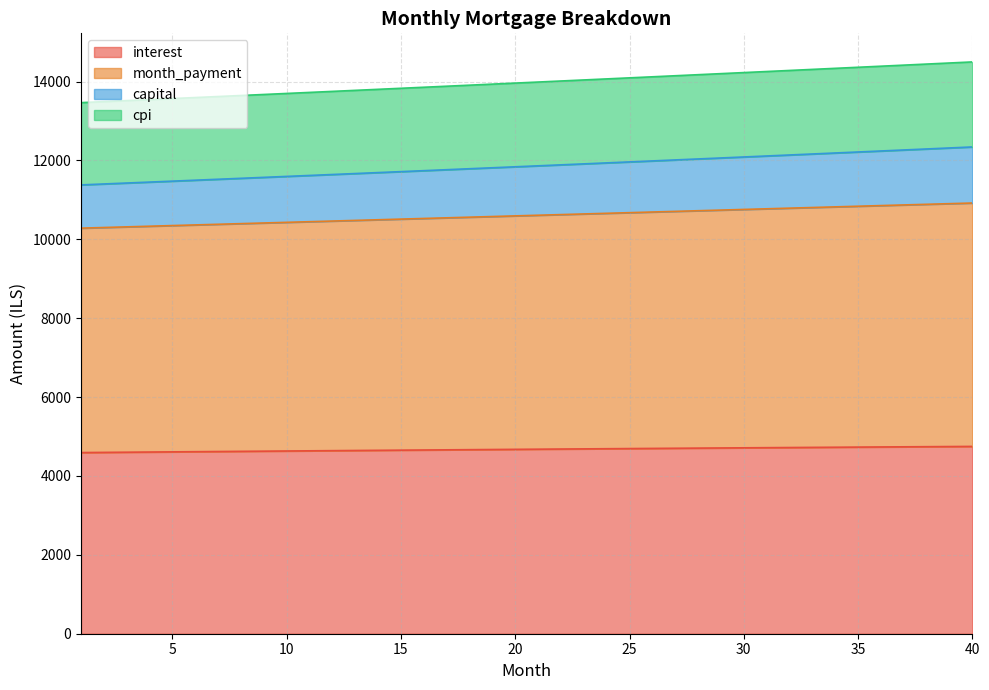

True or false: capital has a value of 20247.2 at 17.

False